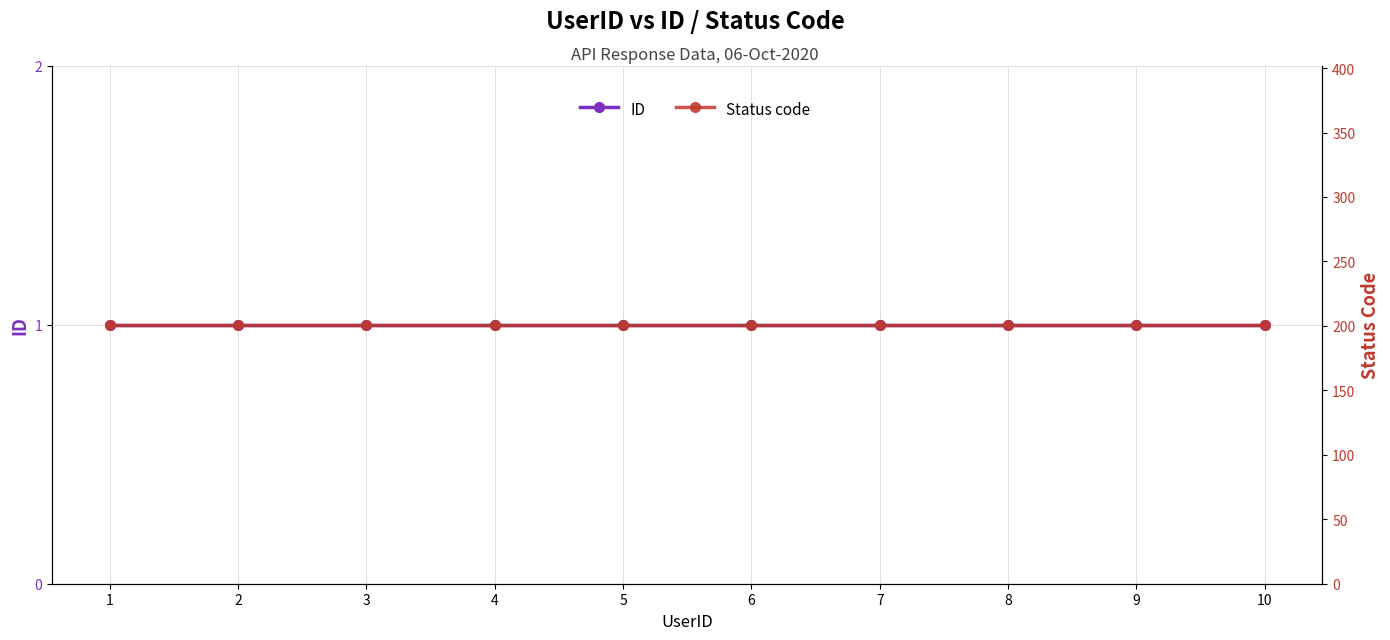

Is it true that ID equals 1 at 4?

False